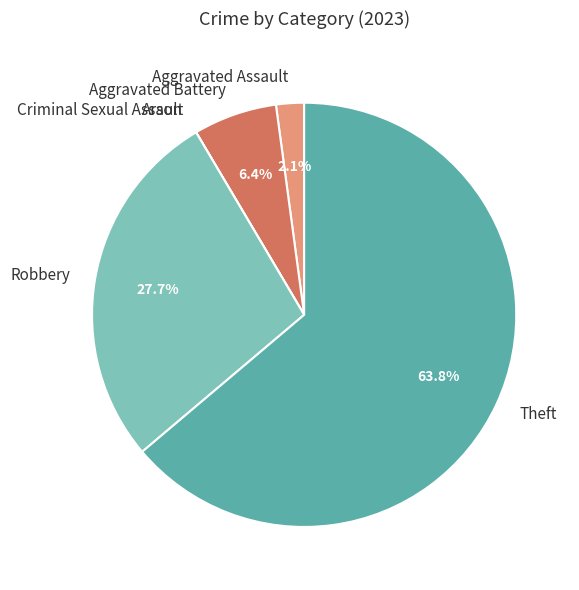

To the nearest percent, what percentage of the pie is Aggravated Battery?

6%